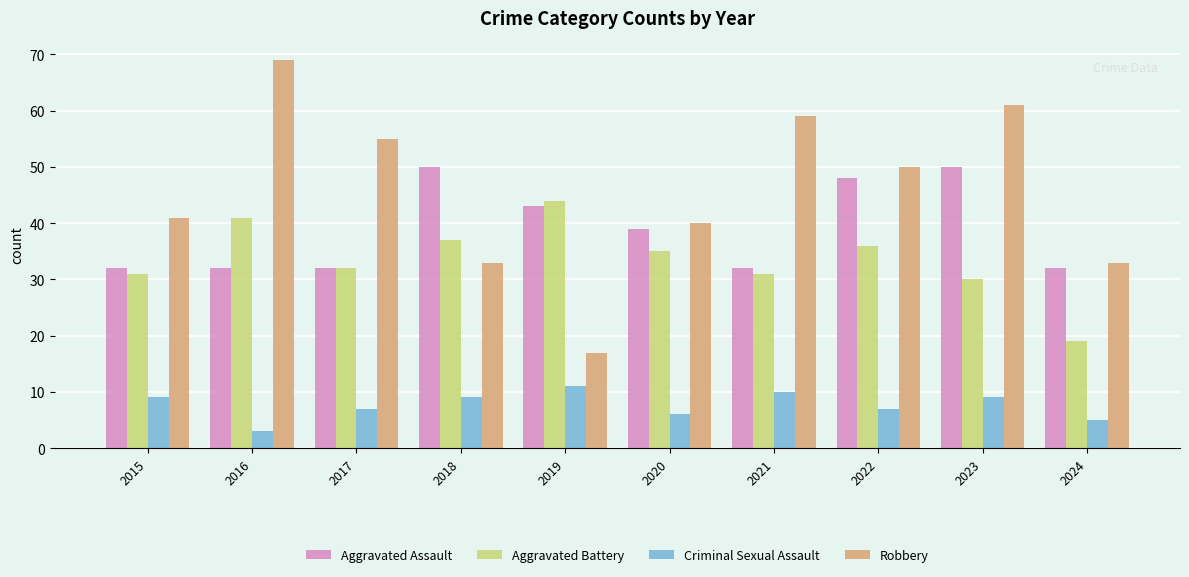

What is the value of the Aggravated Battery bar at the 6th from the left?

35